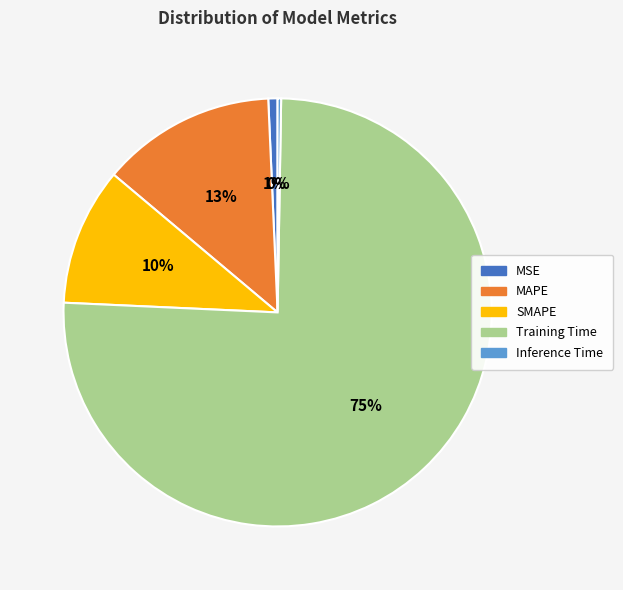

Which has a higher value, Training Time or SMAPE?

Training Time